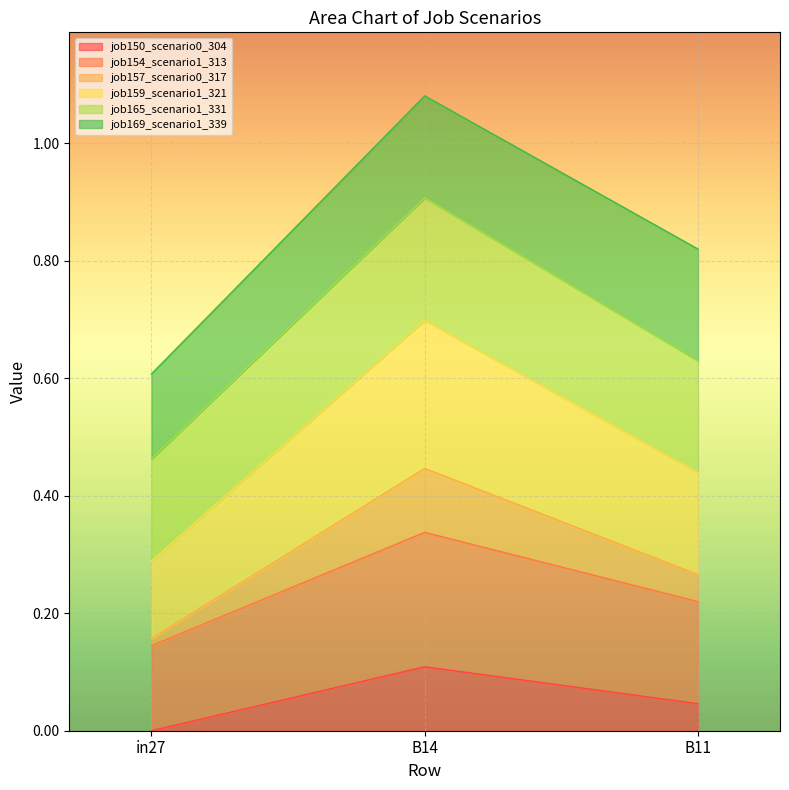

At which category is the sum across all series the highest?

B14